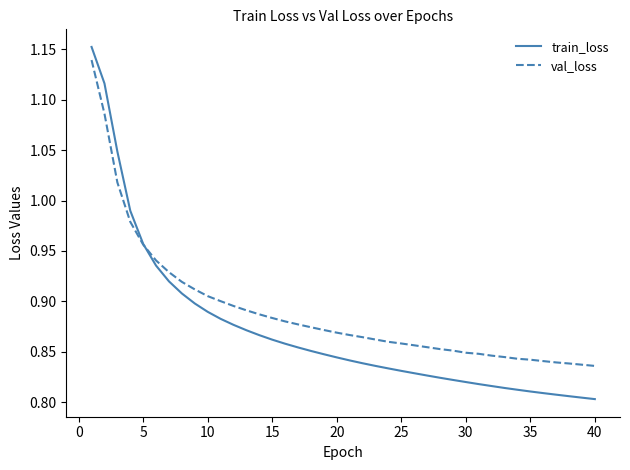

Which series has the widest spread of values?

train_loss